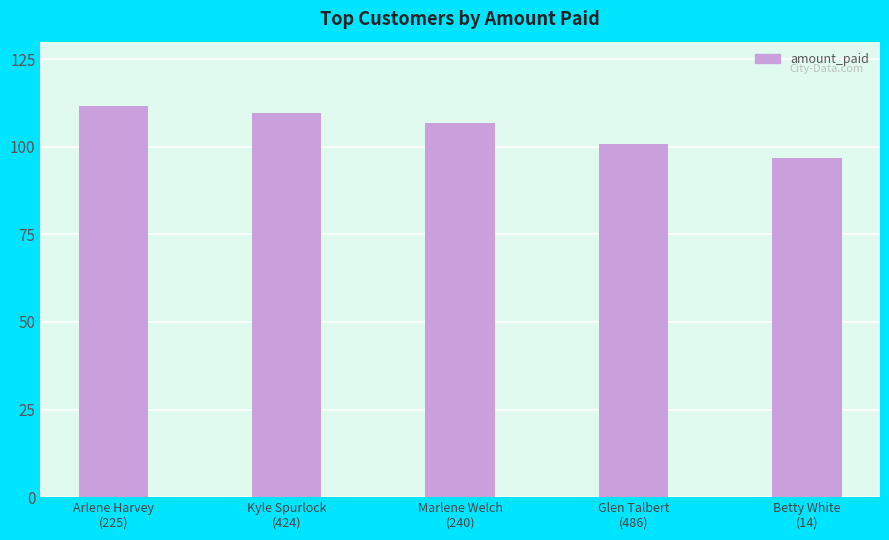

At which label does the data first exceed 106?

Arlene Harvey
(225)